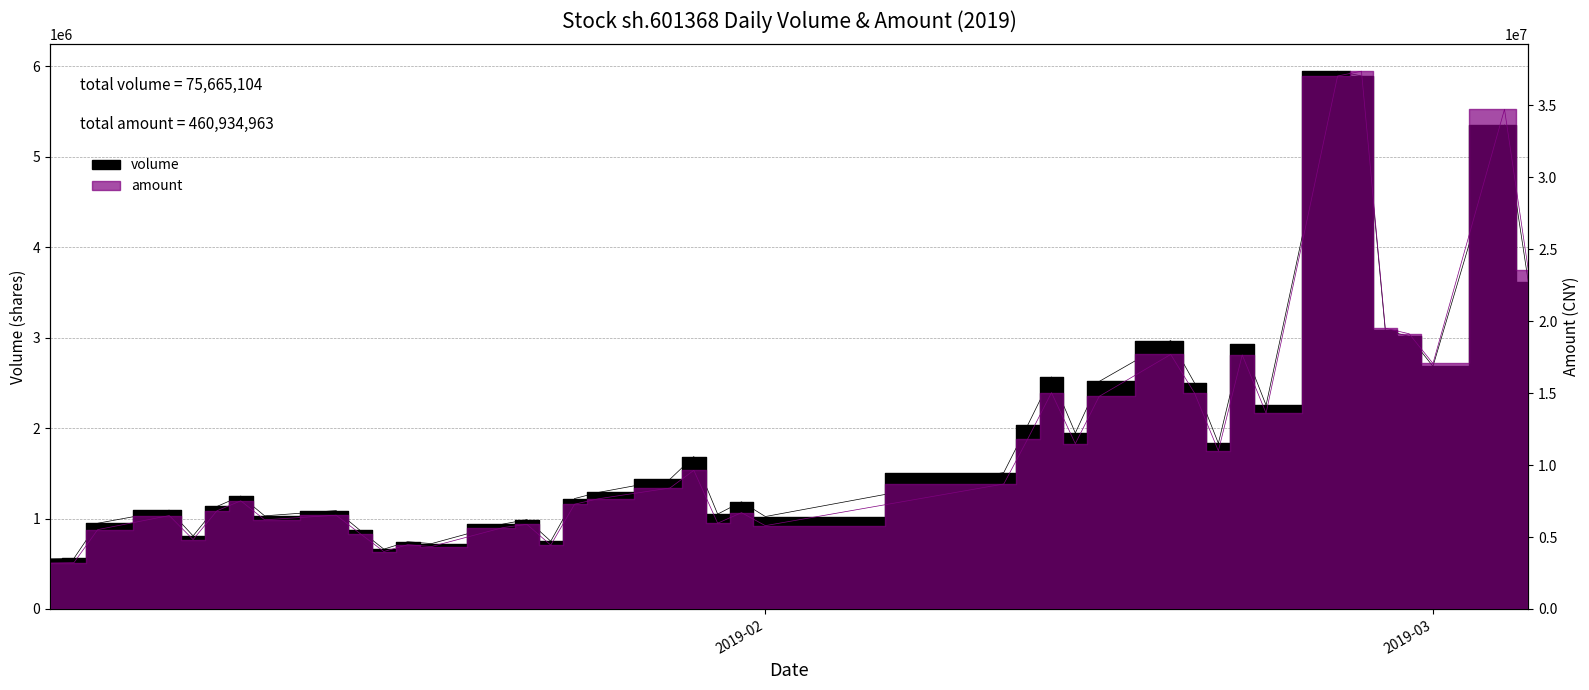

What position from the left is 2019-02-27?

36